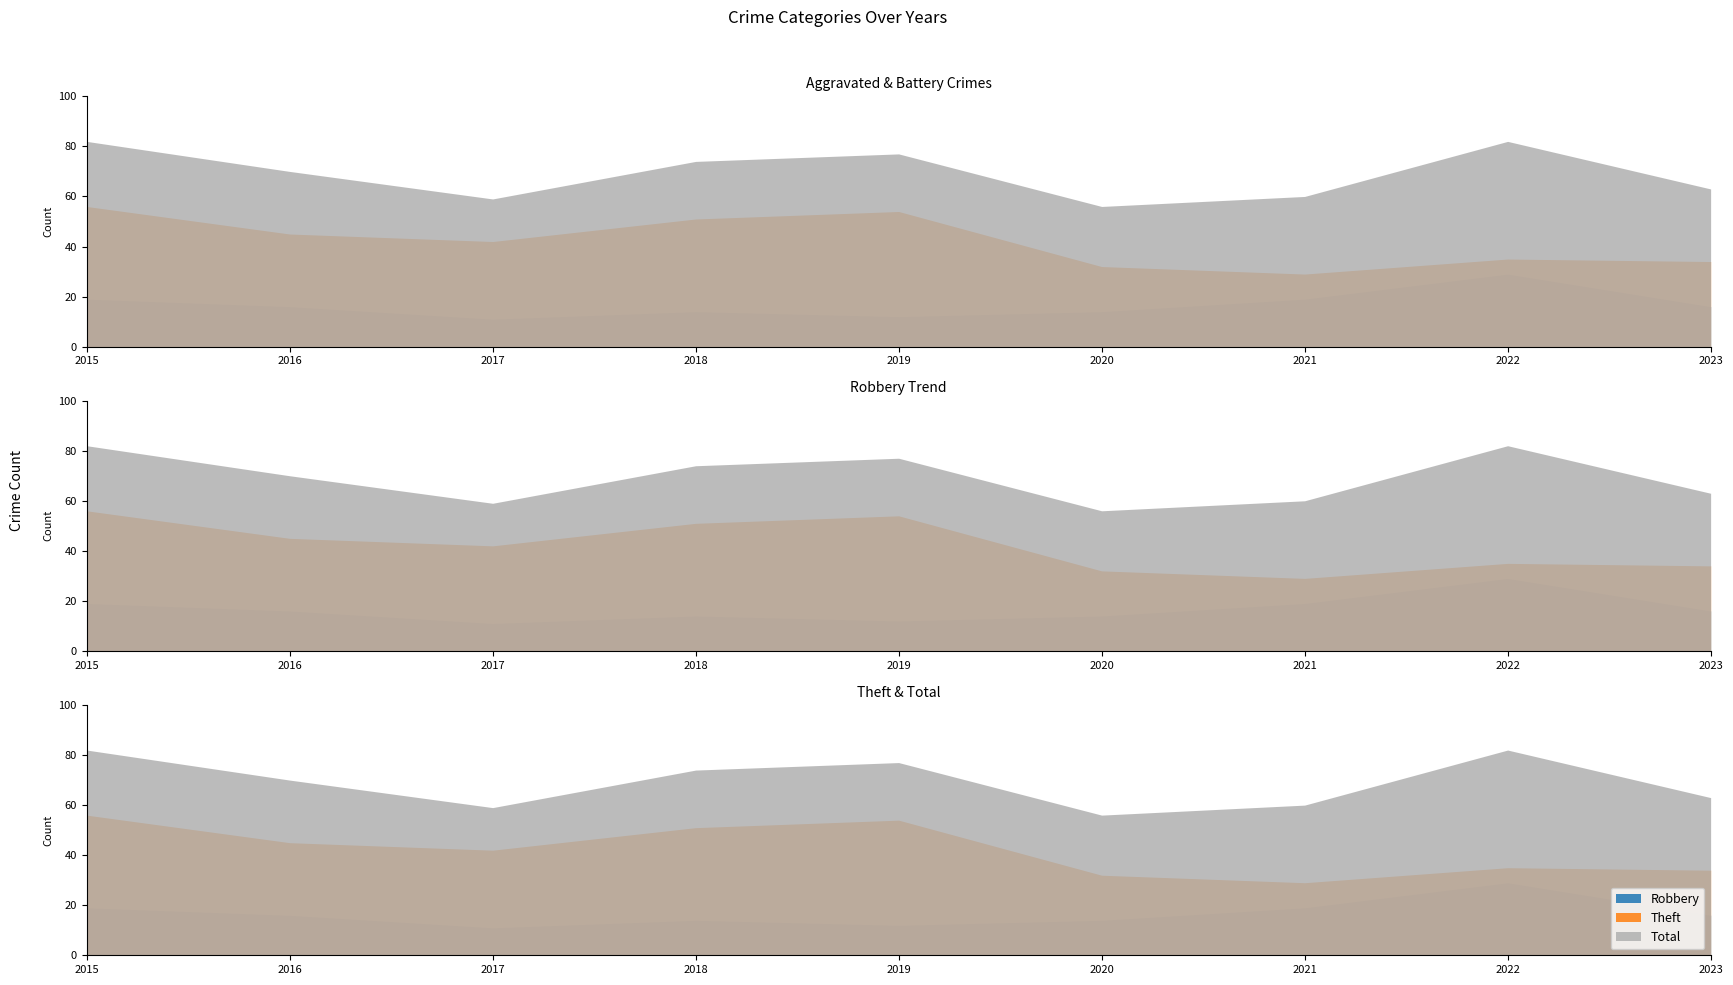

How many data points in Total are above 70?

4